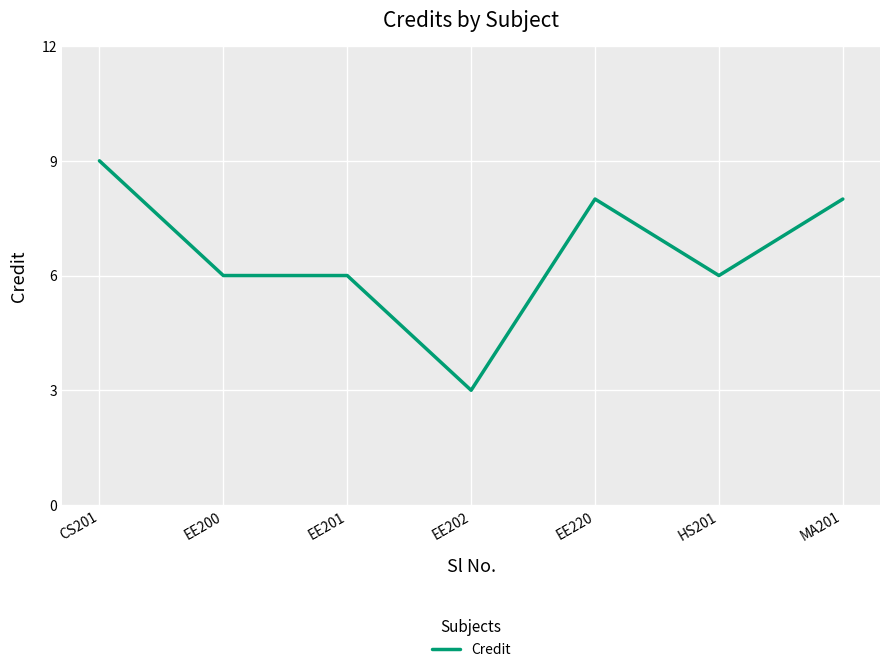

What is the difference between the maximum and minimum values?

6